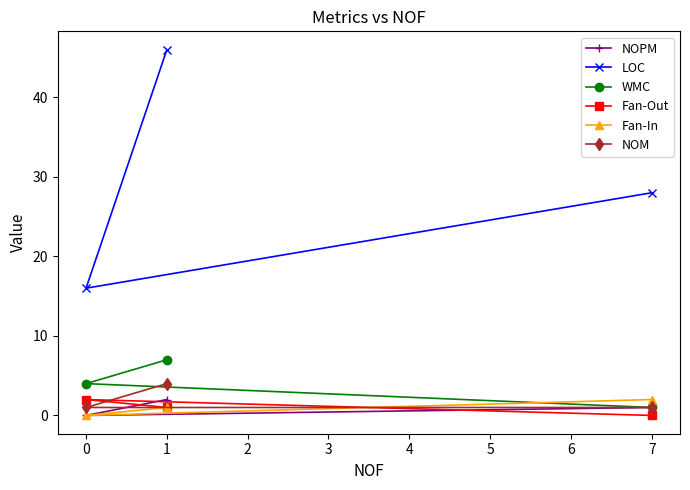

Is it true that NOM equals 4 at 1?

True